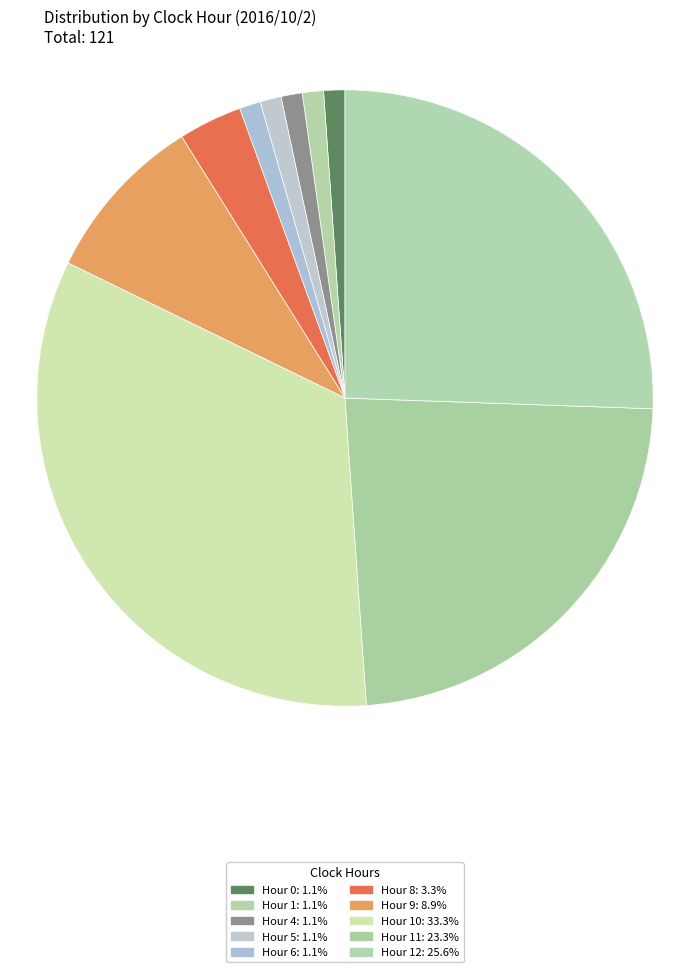

How many segments does this pie chart have?

10